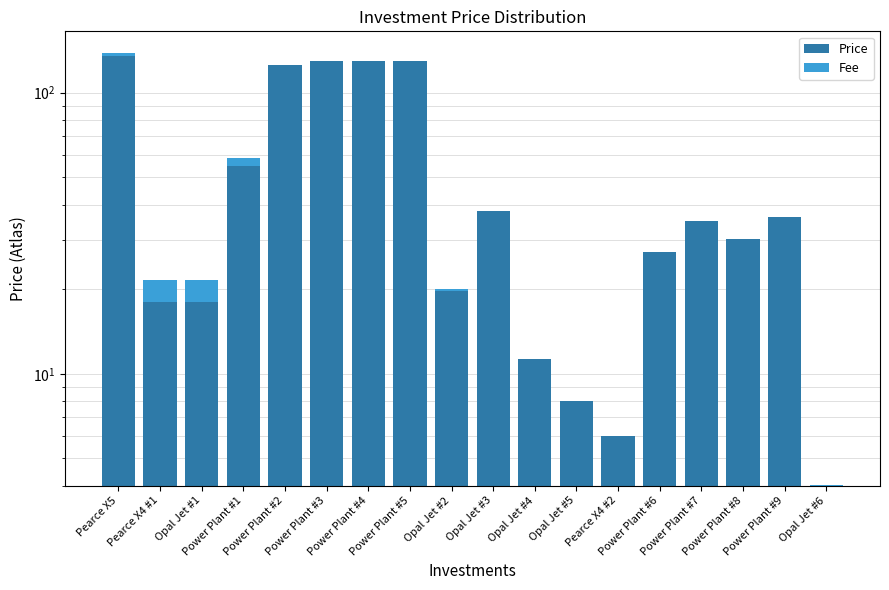

What is the sum of all Price values?

956.1